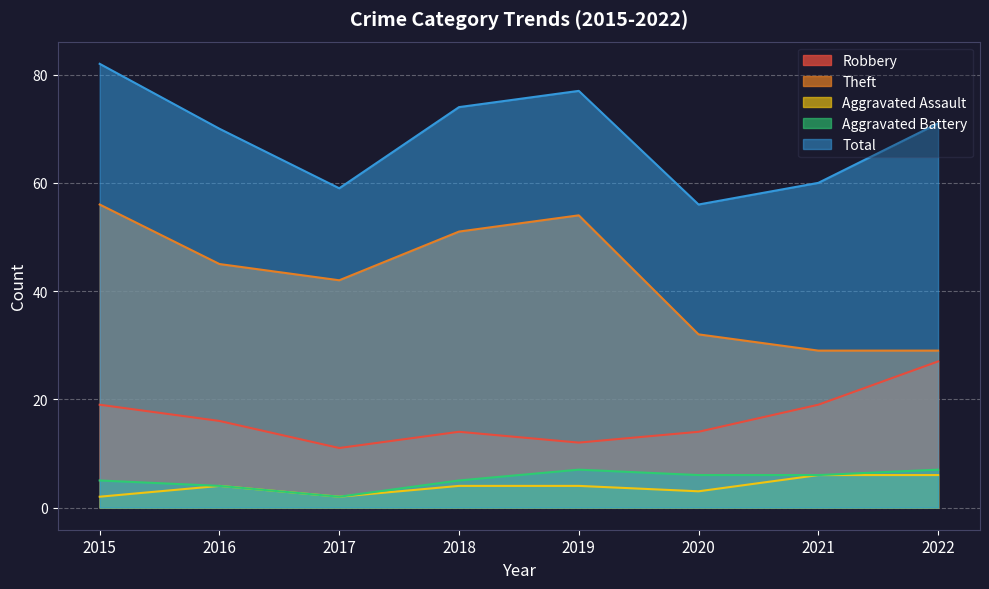

What are all the series names shown in the legend?

Robbery, Theft, Aggravated Assault, Aggravated Battery, Total